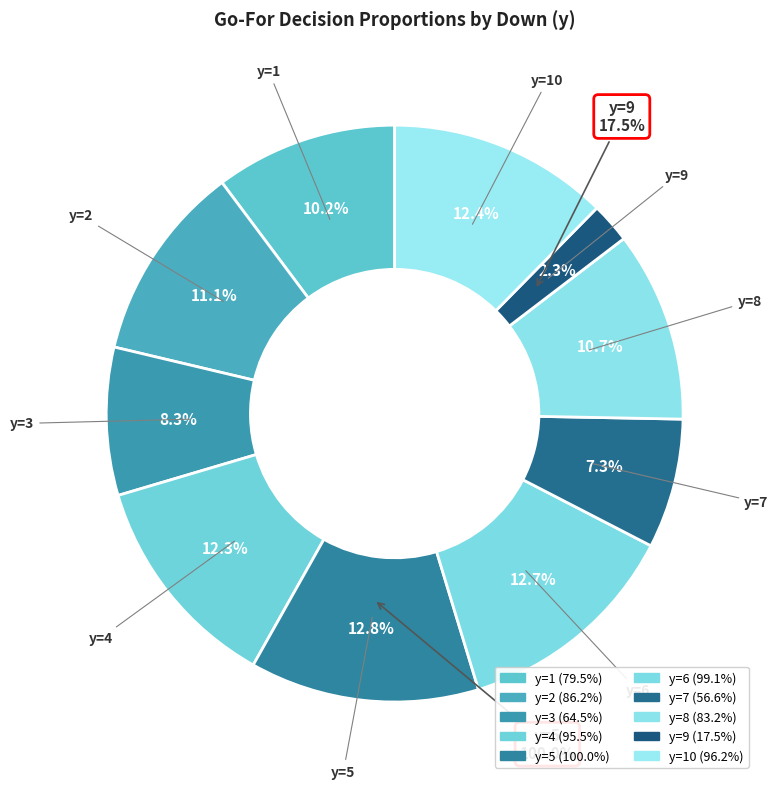

Rank the categories by value from highest to lowest.

y=5, y=6, y=10, y=4, y=2, y=8, y=1, y=3, y=7, y=9